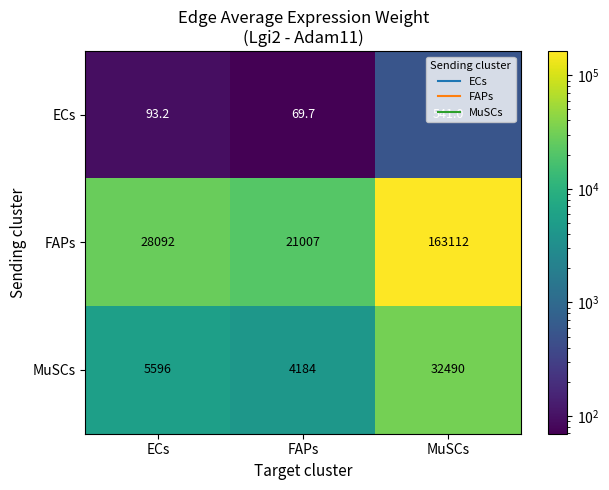

Rank the series at ECs from highest to lowest value.

FAPs, MuSCs, ECs